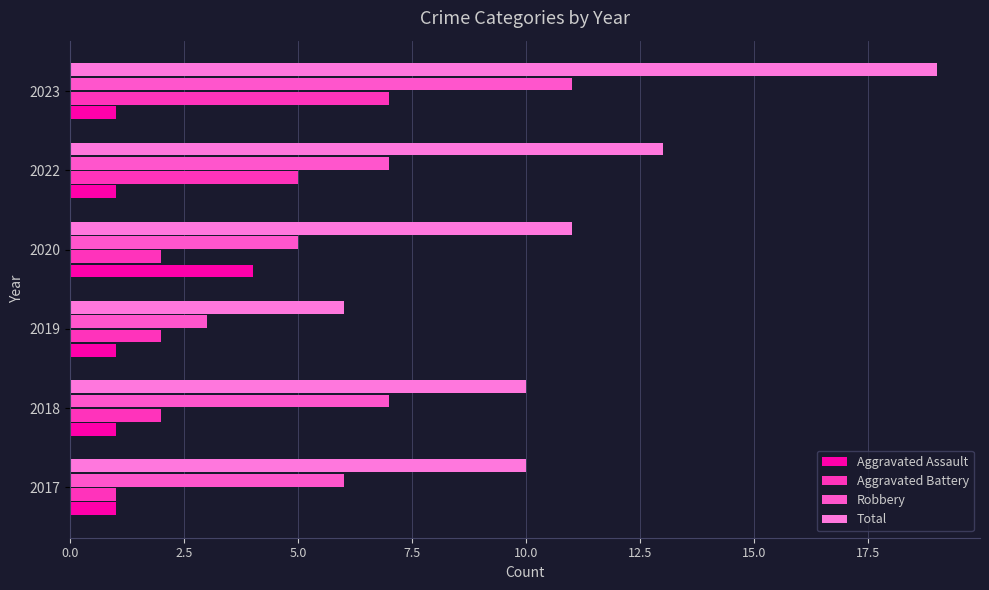

What are all the series names shown in the legend?

Aggravated Assault, Aggravated Battery, Robbery, Total